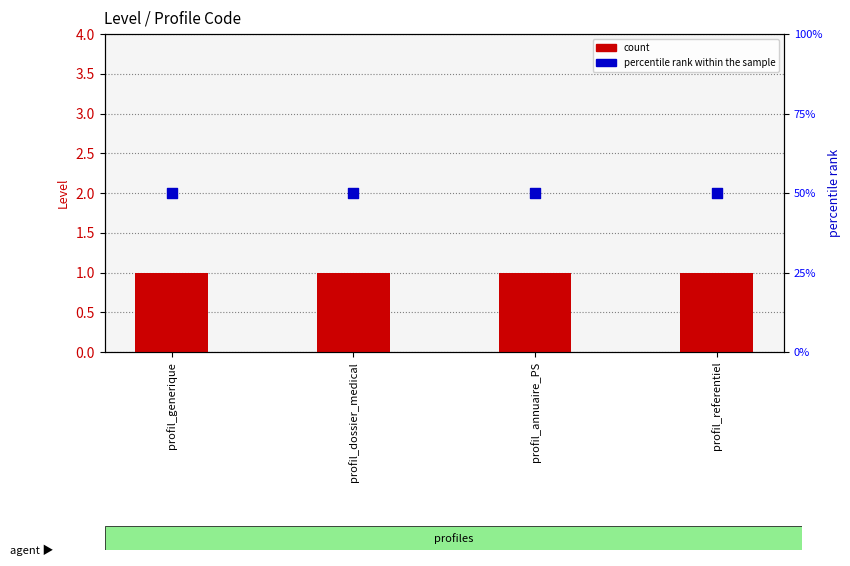

Which series has the widest spread of Y values?

count